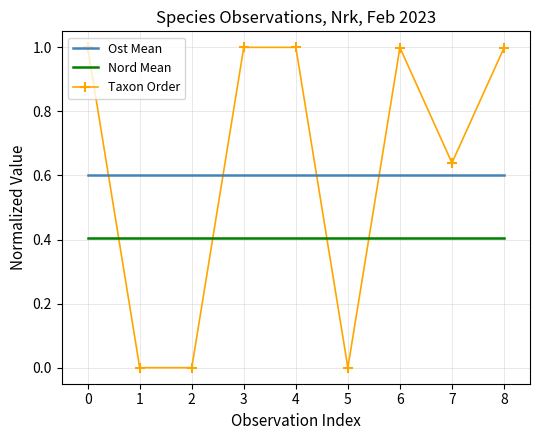

The value of Nord Mean at 6 is 0.7. True or false?

False